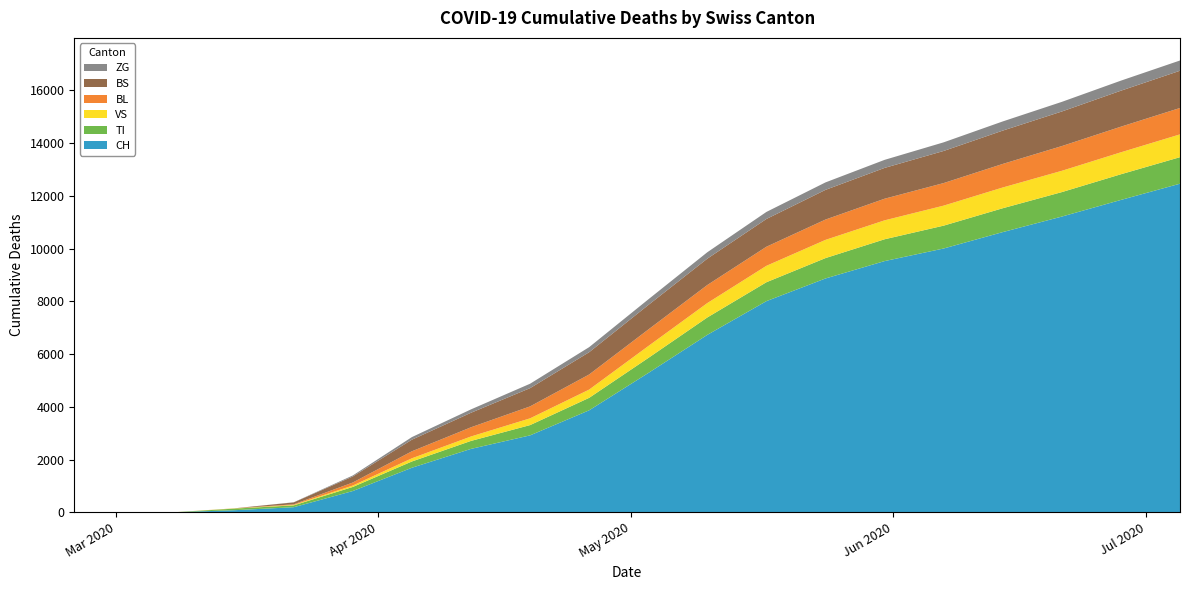

Reading left to right, what are all the values shown in this chart?

CH: 0	0	3	79	192	806	1689	2404	2917	3868	5282	6730	8009	8869	9528	10006	10628	11217	11848	12464
TI: 0	0	0	61	70	155	238	303	390	473	570	660	717	773	828	867	905	928	974	1006
VS: 0	0	2	6	19	54	121	168	256	313	451	546	623	691	718	759	787	808	833	865
BL: 0	0	0	5	21	115	266	349	453	573	628	685	724	771	820	856	894	938	972	1001
BS: 0	0	0	0	73	228	440	551	693	845	929	1000	1053	1126	1169	1218	1264	1312	1365	1413
ZG: 0	0	0	0	5	39	98	128	167	192	214	243	267	283	305	327	348	365	381	389